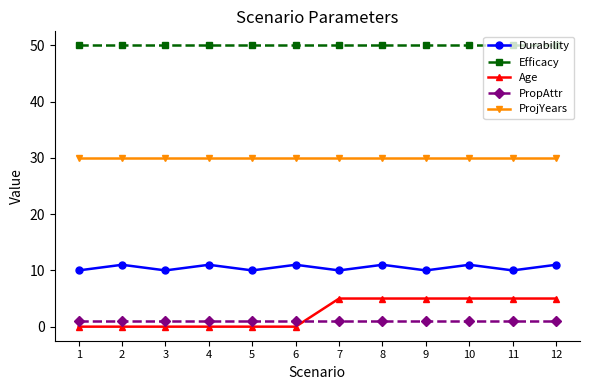

What is the total value across all series at 8?

97